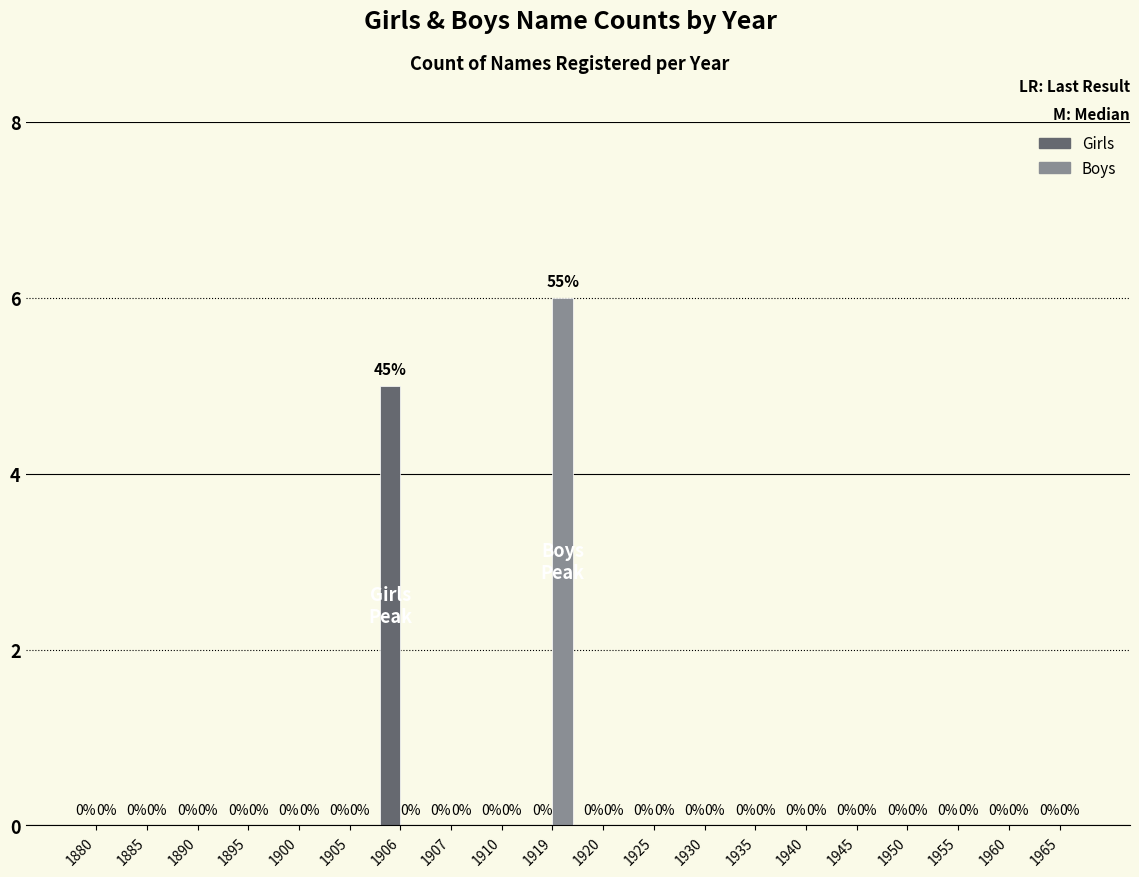

Which category has the highest value across all series?

1919